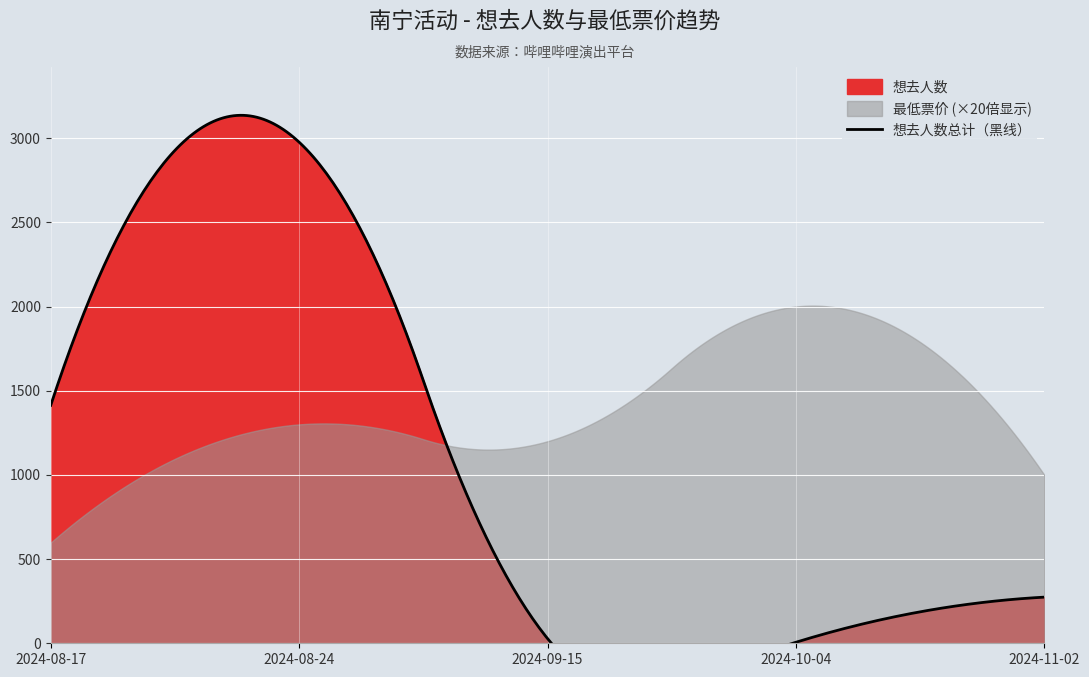

Which series has the widest spread of values?

想去人数 (Total)